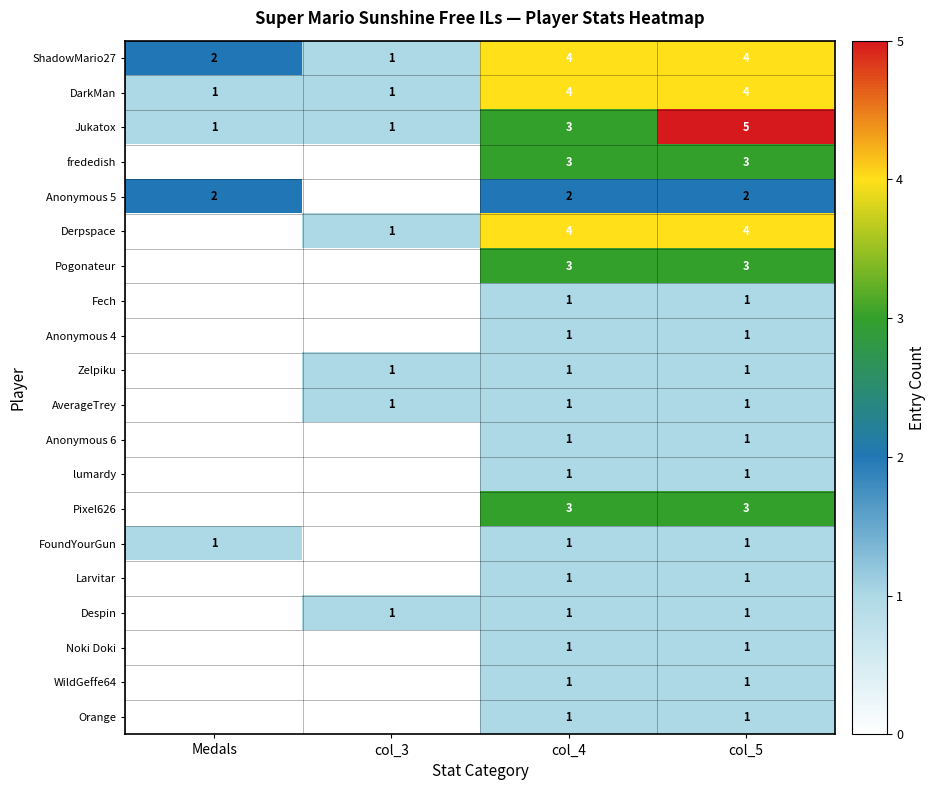

True or false: ShadowMario27 has a value of 4 at col_5.

True